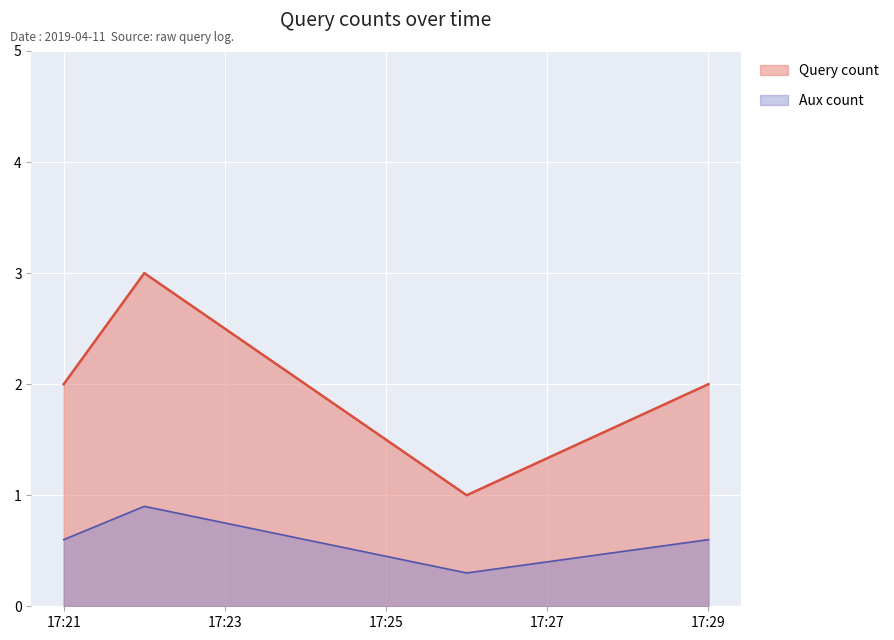

What is the greatest value displayed?

3.0